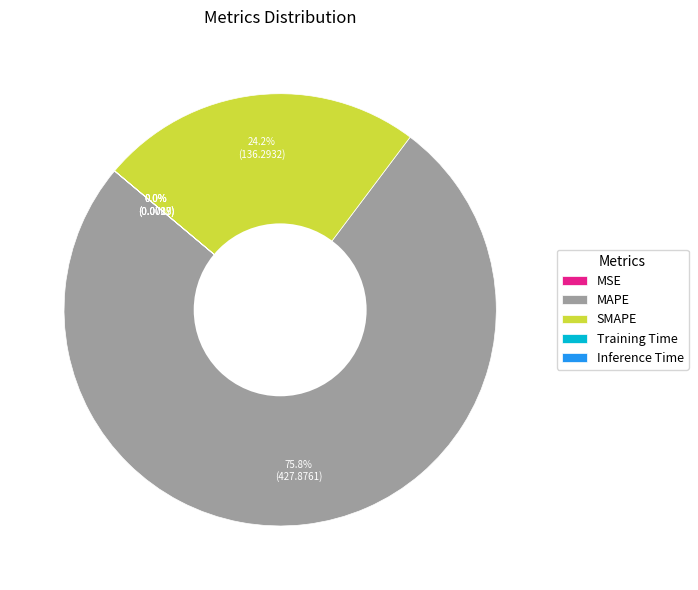

Which category has the biggest portion of the pie?

MAPE